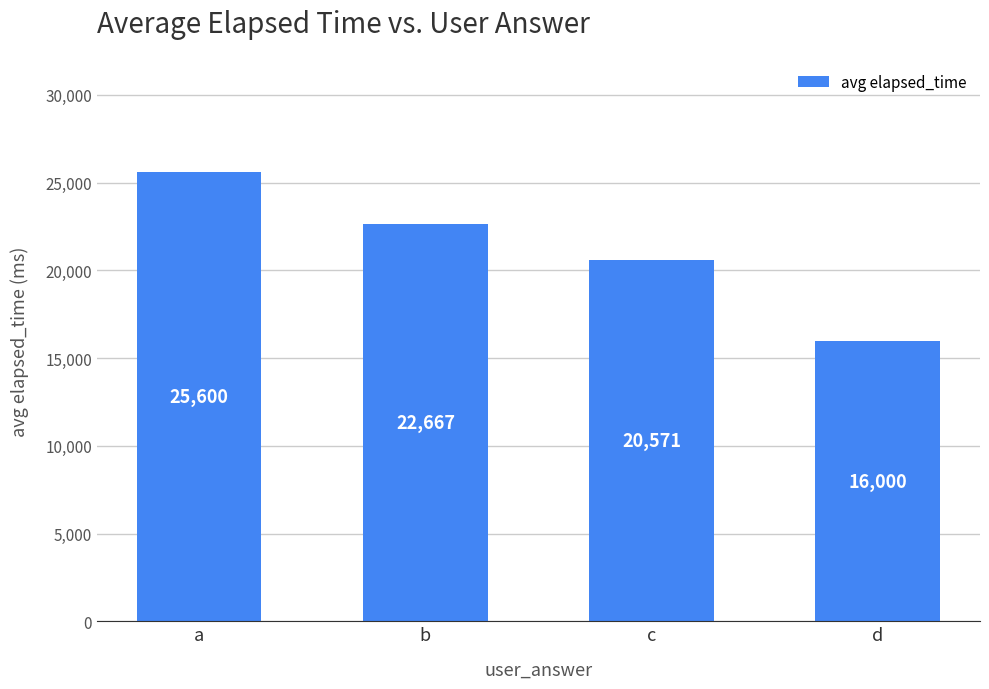

Where is the data nearest to the value 20800?

c